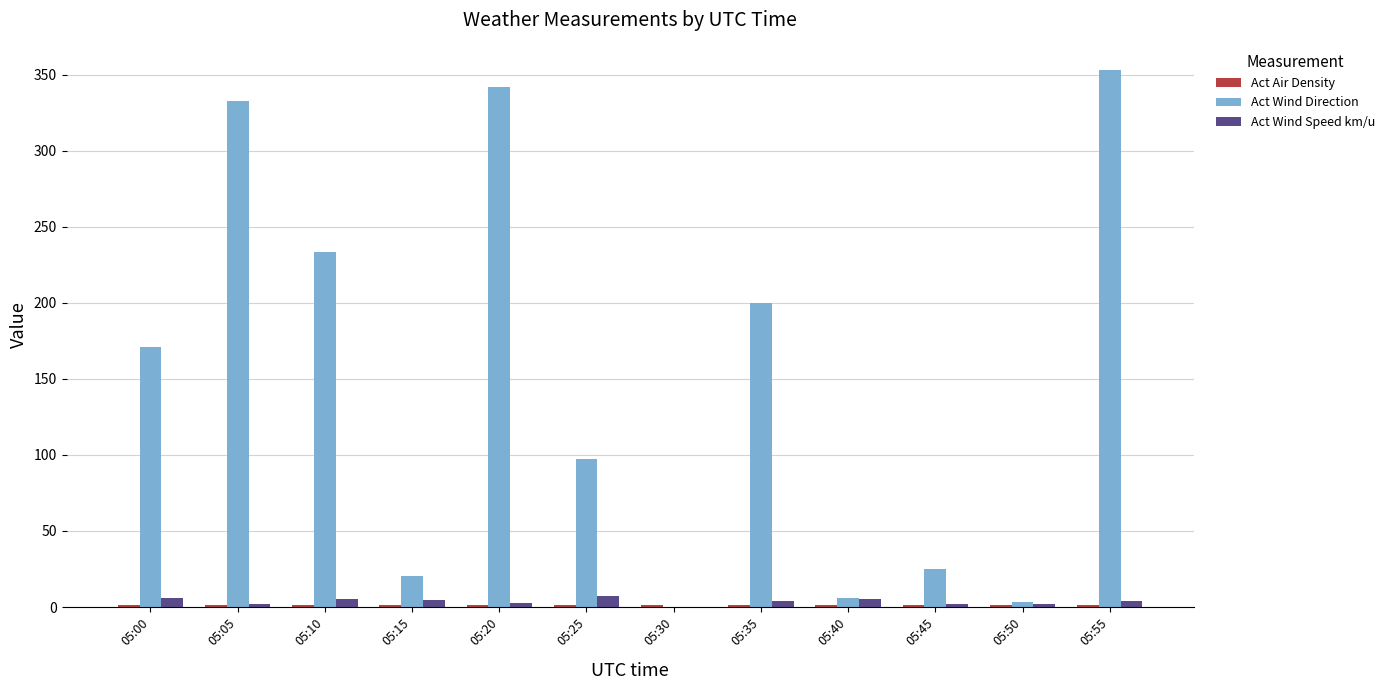

How many groups of bars are there?

12